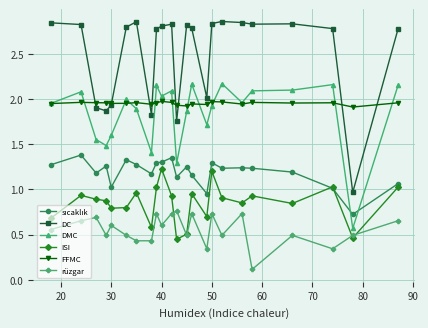

True or false: rüzgar has more than 1 points higher than both neighbors.

True